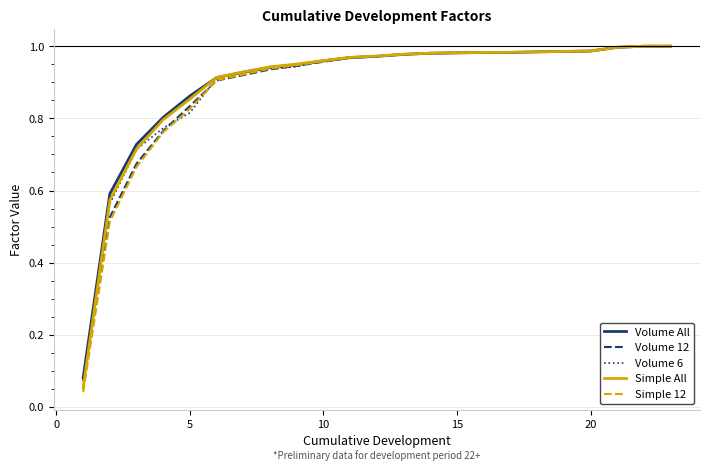

At how many categories does at least one series exceed 0?

23